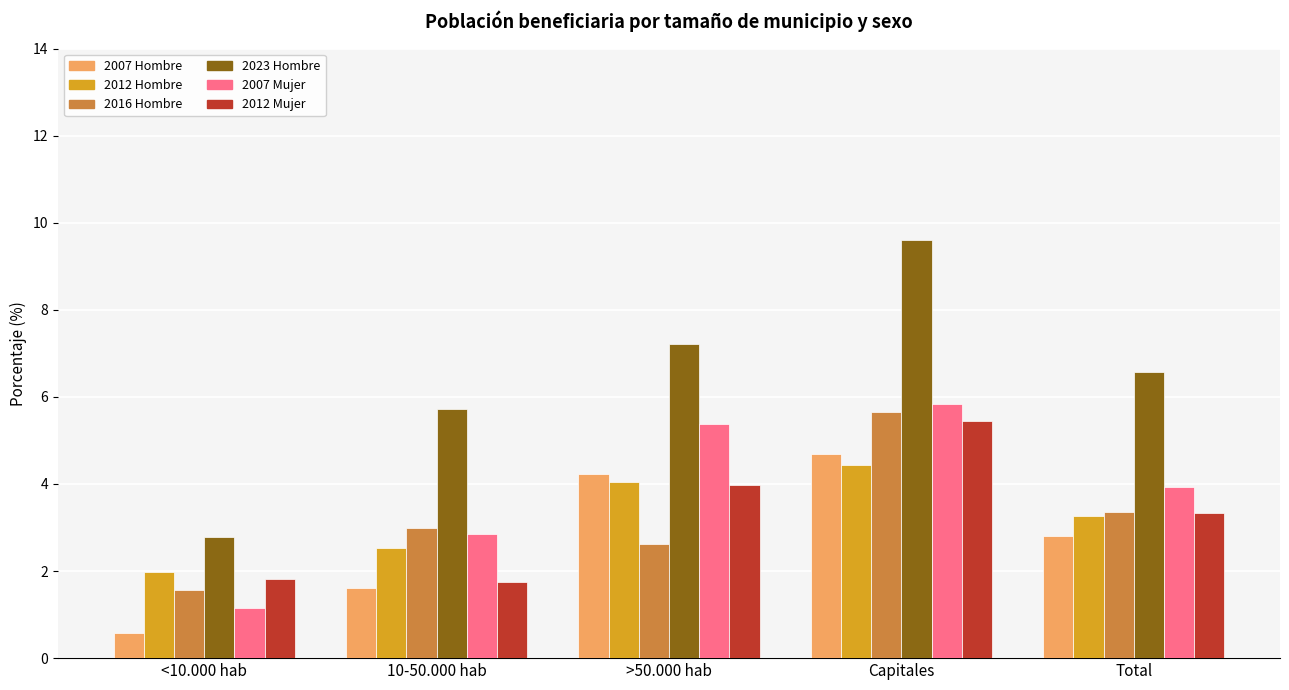

At which category does the chart reach its peak across all series?

Capitales